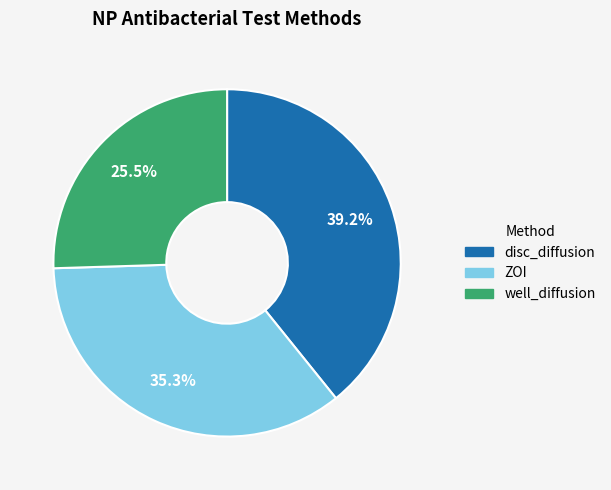

Rank the categories by value from lowest to highest.

well_diffusion, ZOI, disc_diffusion